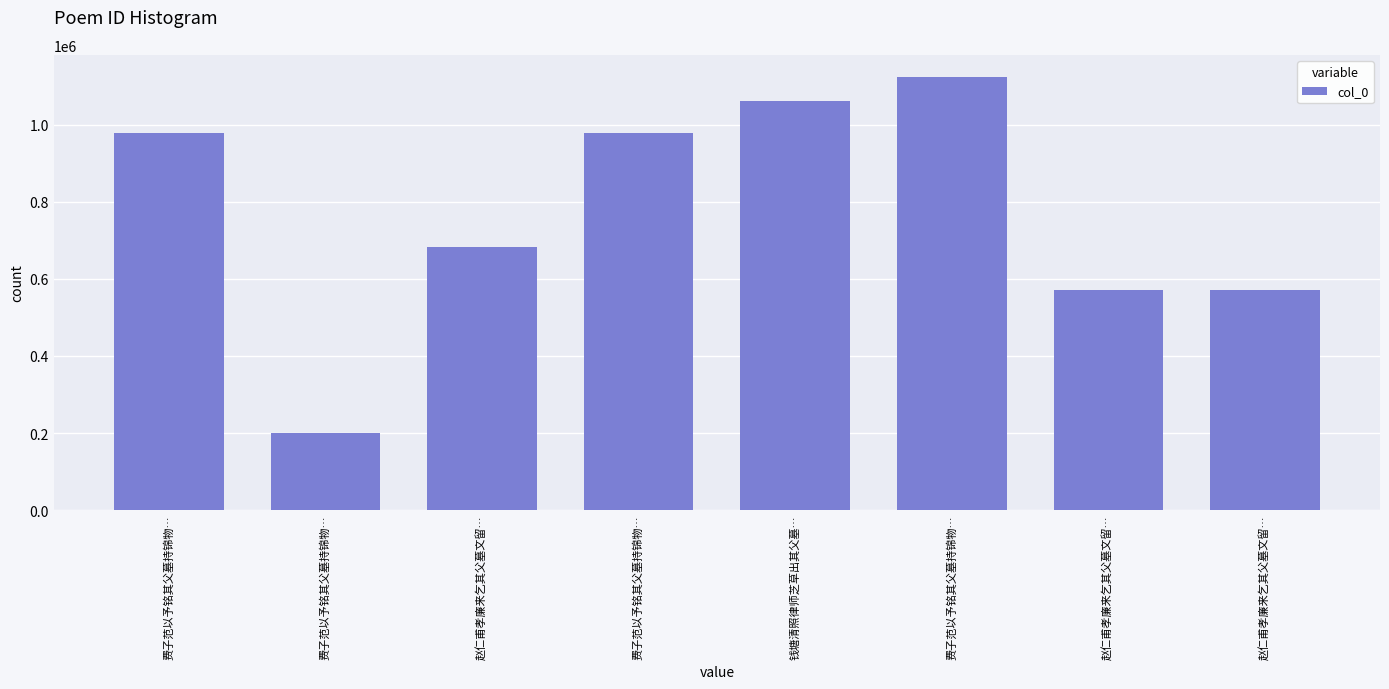

Count the number of data series in this chart.

1